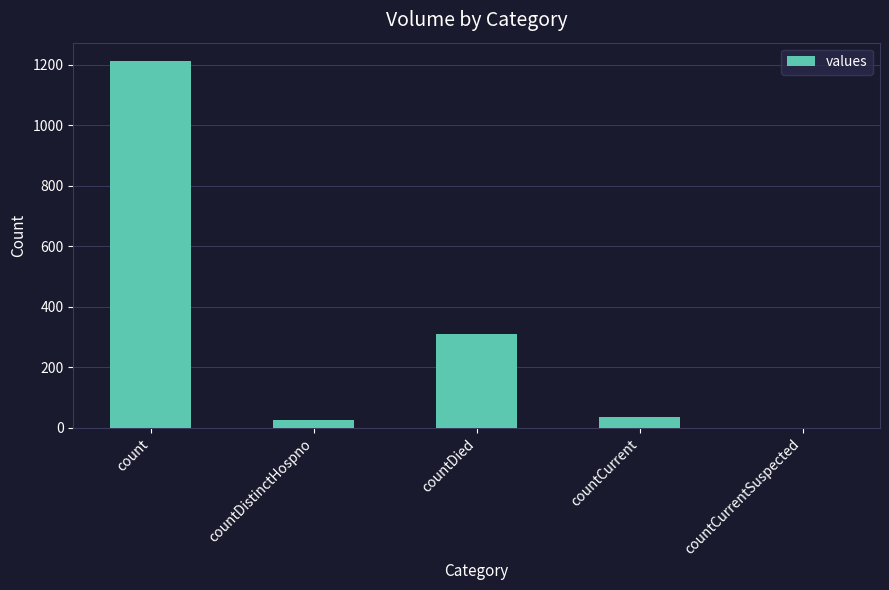

At which label is the value closest to 606?

countDied